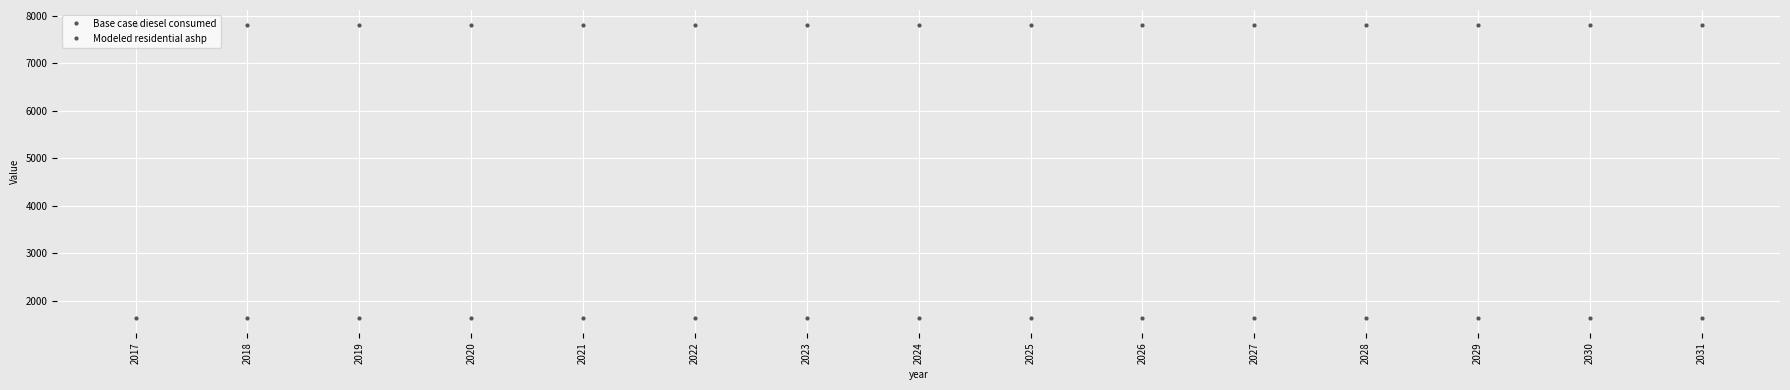

At which category is the sum across all series the highest?

2017